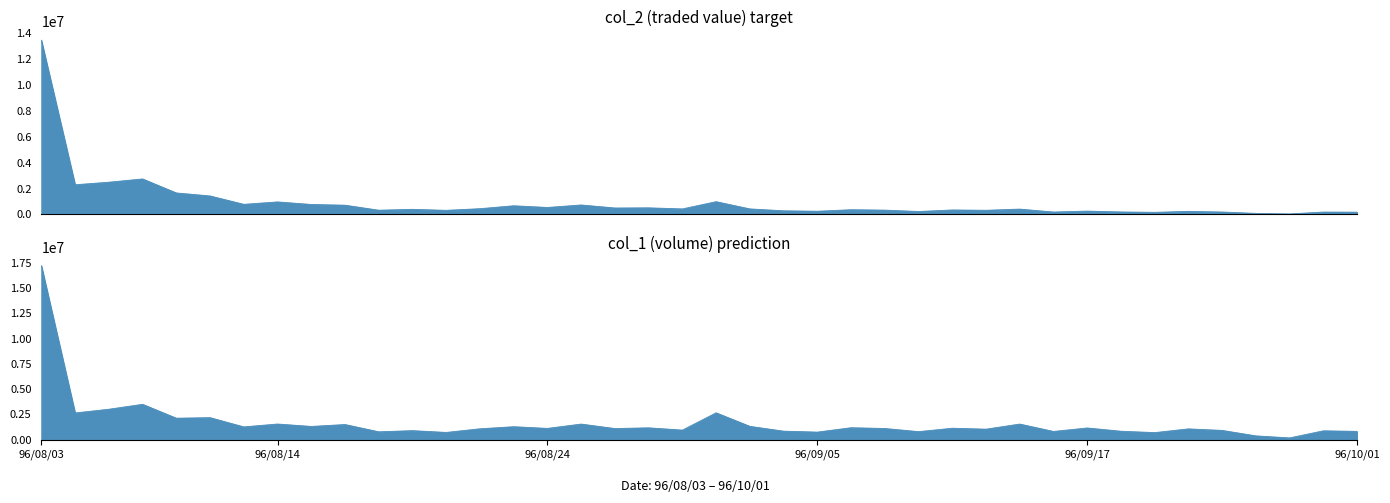

What is the value of the col_2 point at the 5th from the left?

1660670